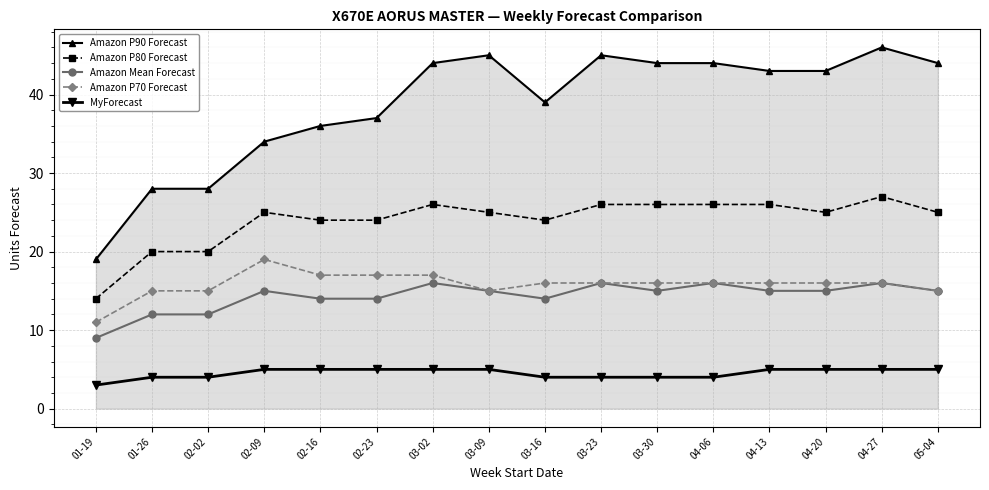

True or false: Amazon P90 Forecast has more than 1 interior local peaks.

True